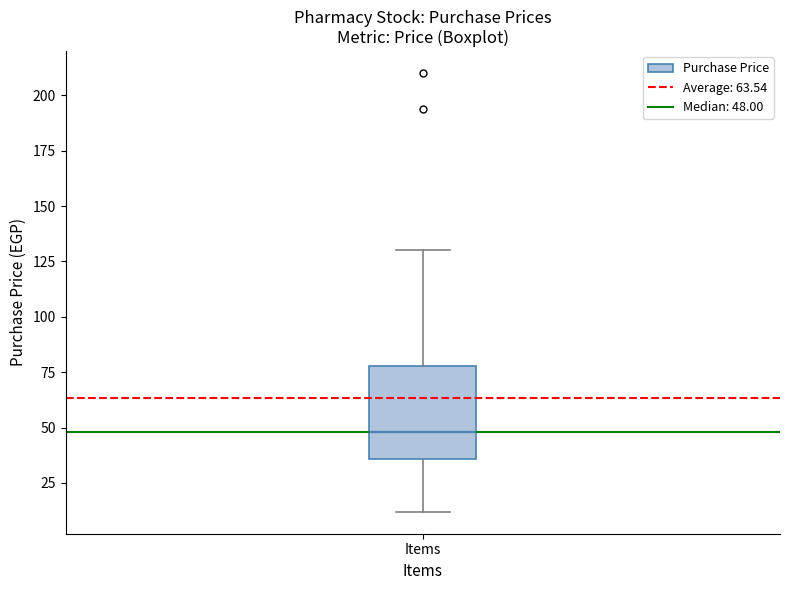

Transcribe this box plot: give where the median line is, the range the box spans, and where the two whiskers end, as read against the y-axis. The values are not printed on the chart, so give them approximately, as read against the axis.

median 50, box 35 to 80, whiskers 10 to 130